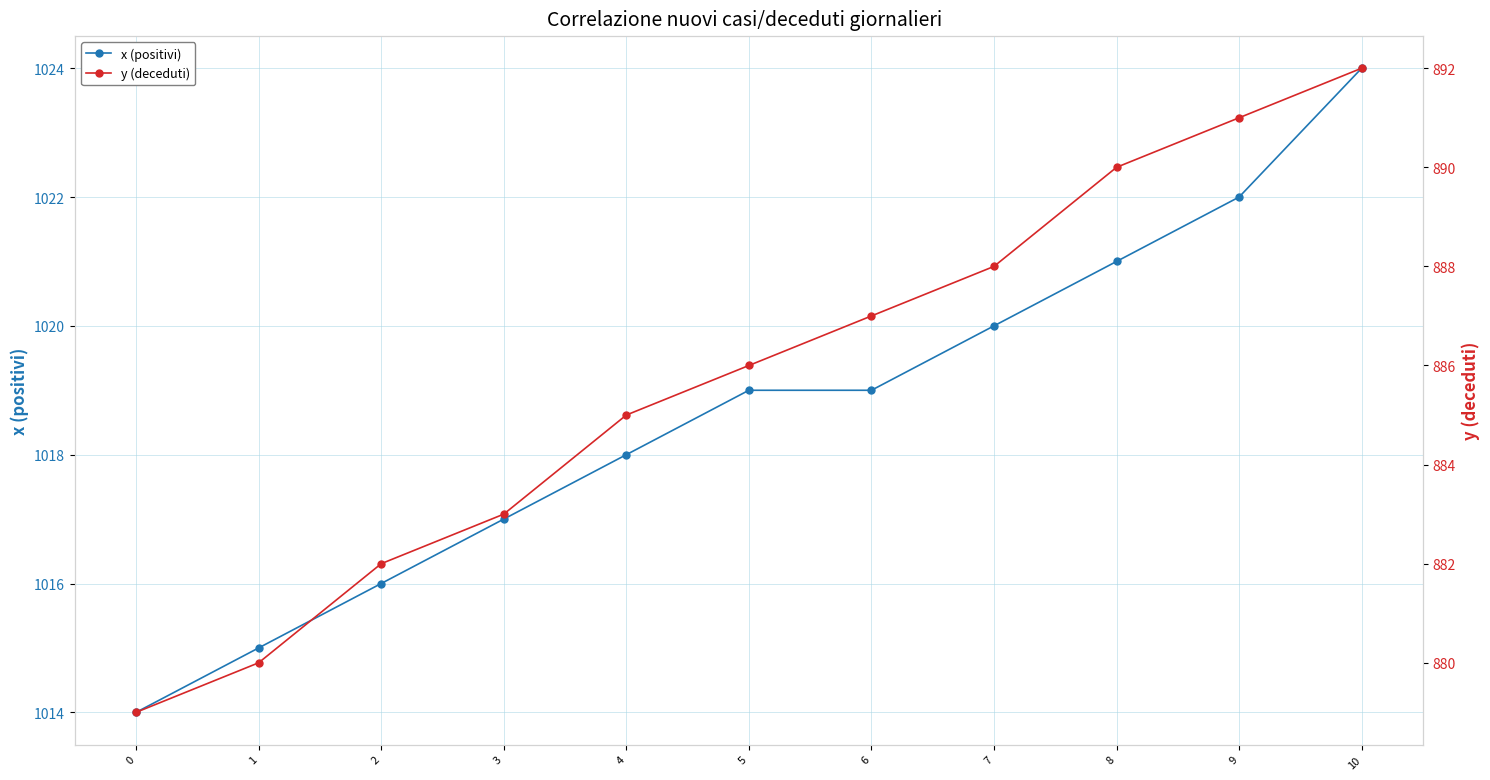

True or false: y (deceduti) and x (positivi) intersect in this chart.

False